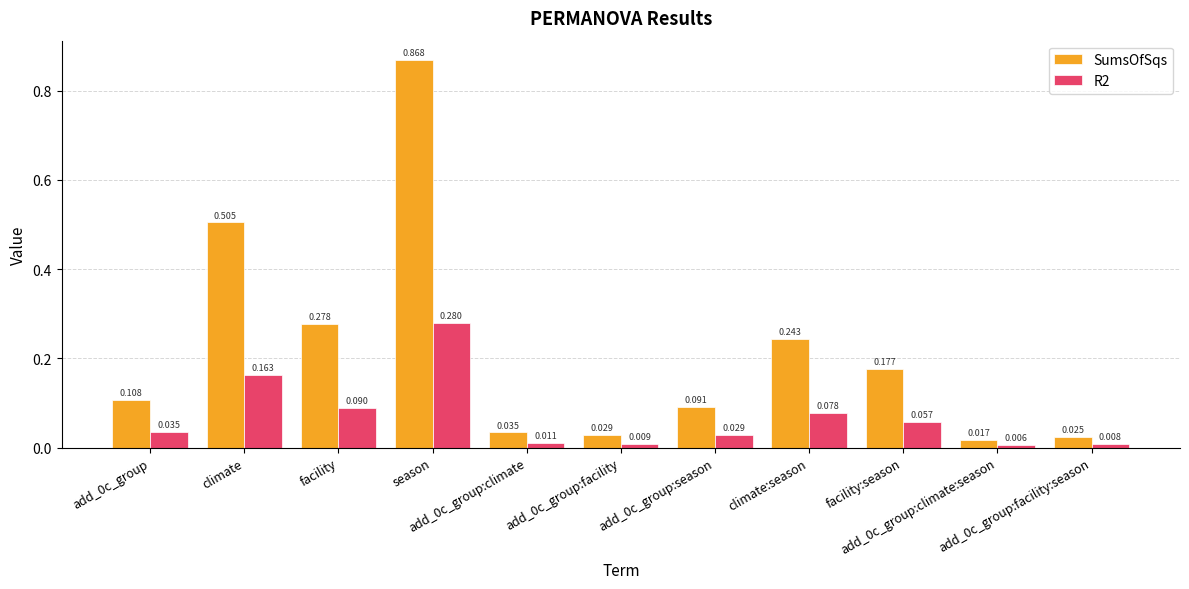

Rank the series by their average value, from highest to lowest.

SumsOfSqs, R2